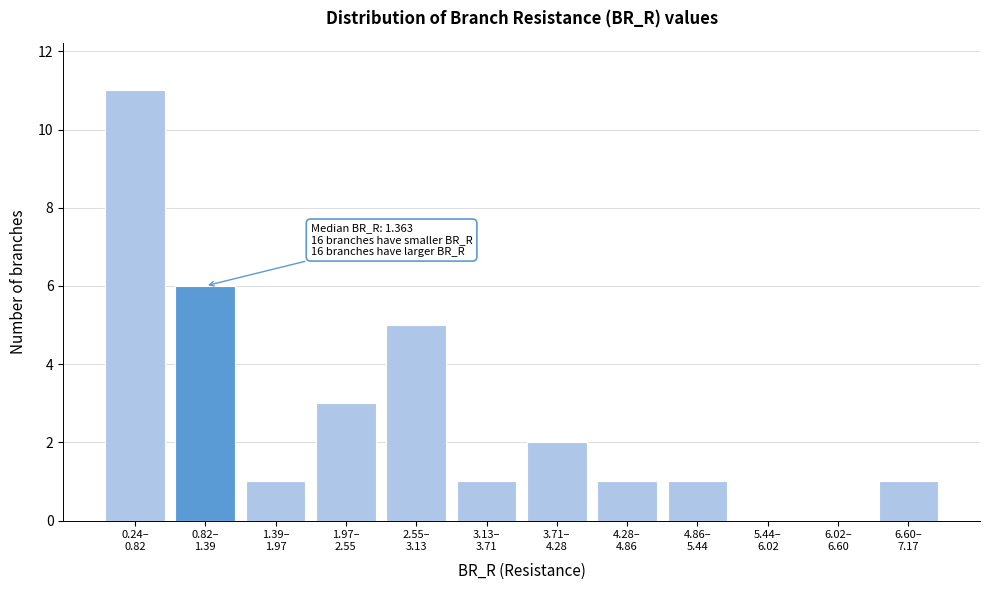

What is the greatest value displayed?

11